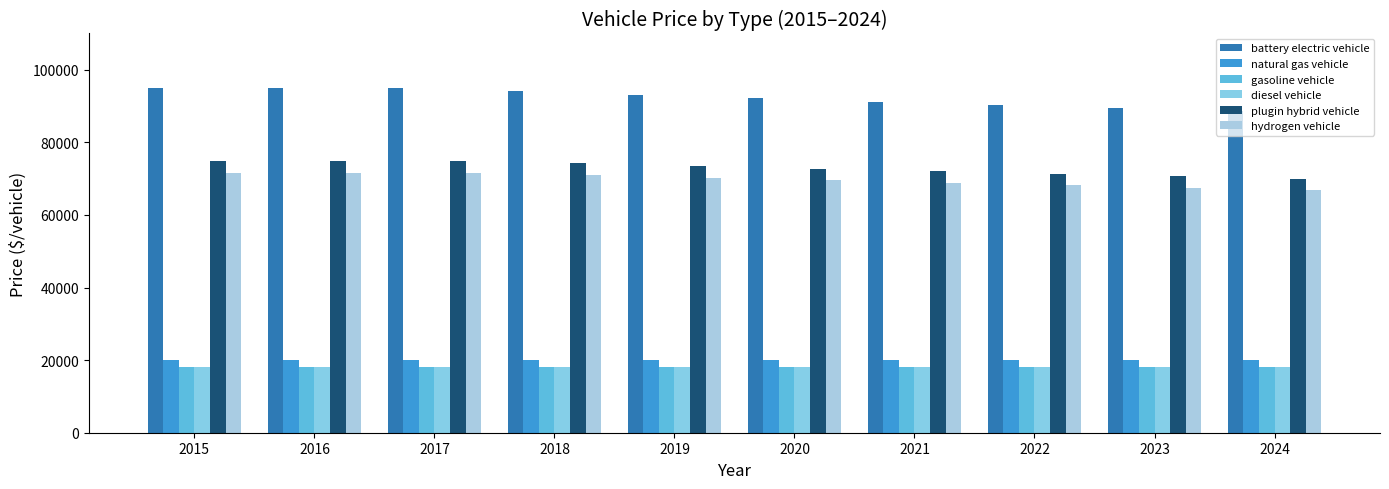

How many bars are there in total?

60